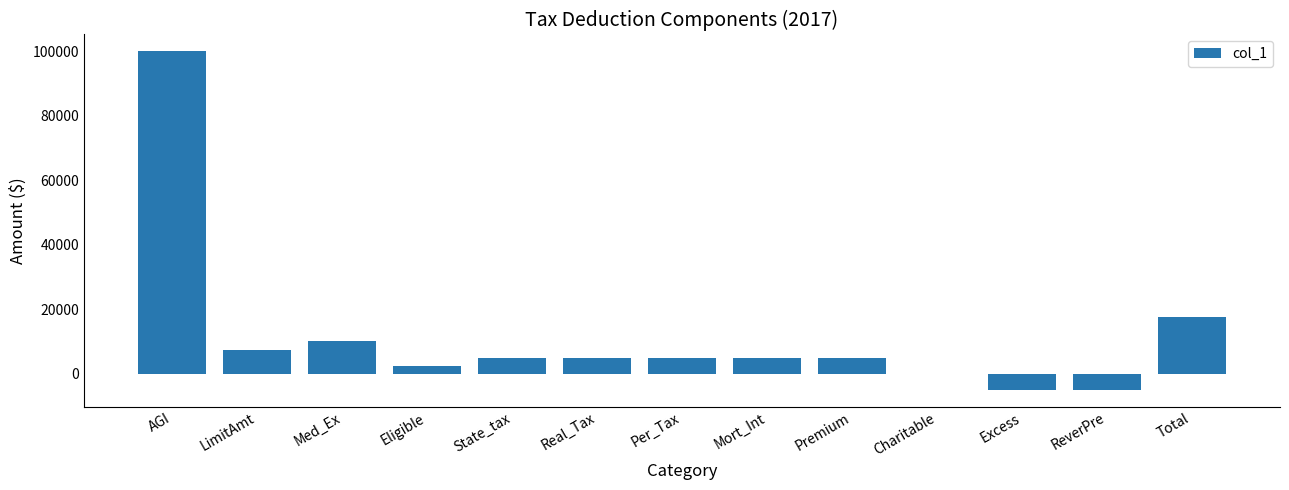

Count the number of categories in the chart.

13